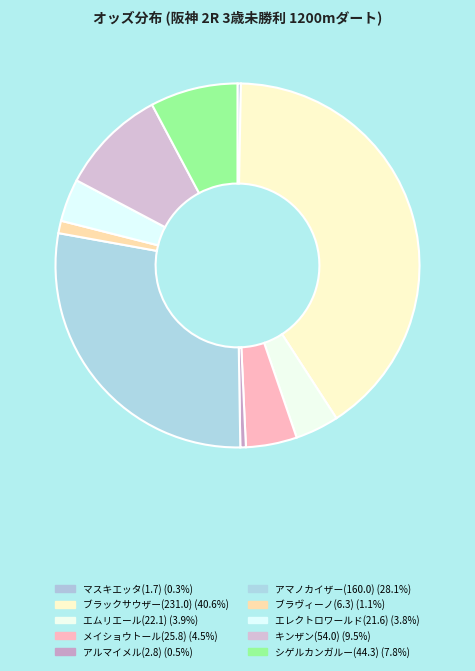

Count the number of slices in the pie.

10